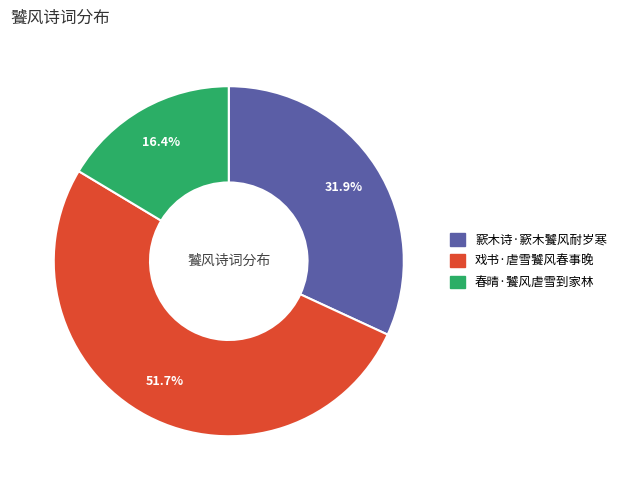

Which category has the smallest portion of the pie?

春晴·饕风虐雪到家林